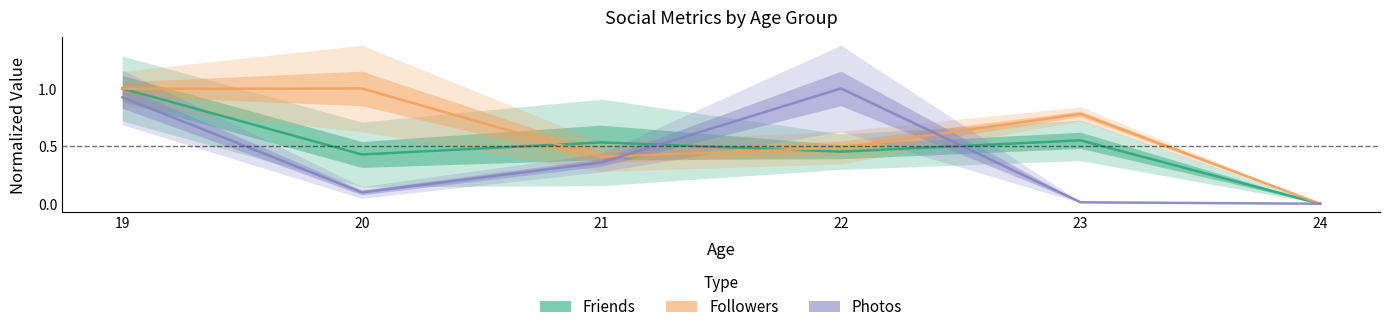

Which series has the largest total across all categories?

Followers